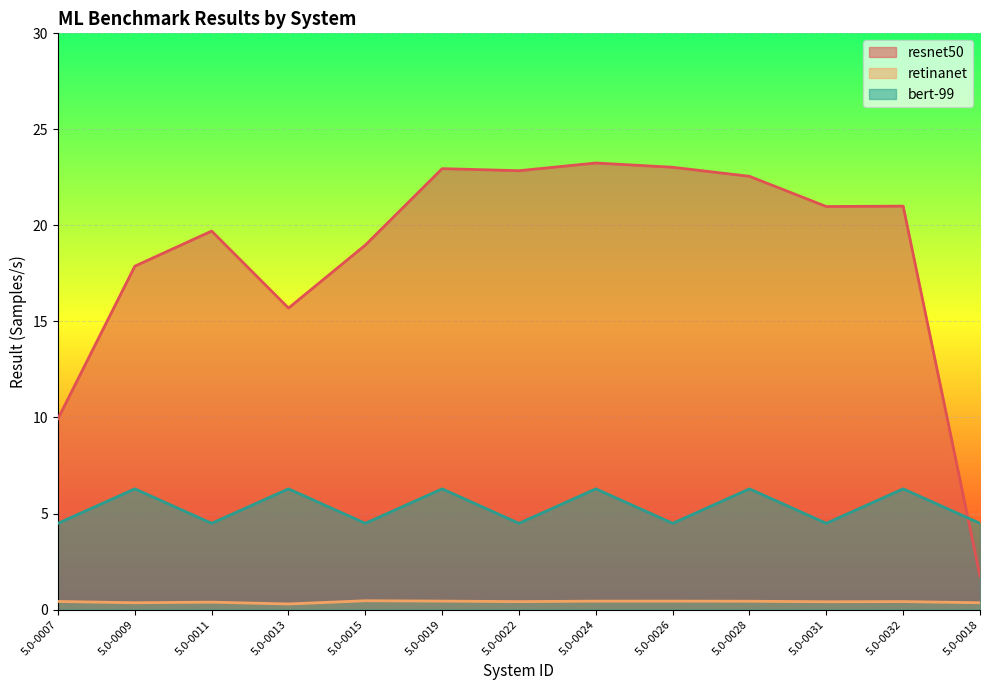

Reading left to right, transcribe all the data shown in this chart.

resnet50: 5.0-0007=9.9	5.0-0009=17.9	5.0-0011=19.7	5.0-0013=15.7	5.0-0015=19.0	5.0-0019=23.0	5.0-0022=22.8	5.0-0024=23.2	5.0-0026=23.0	5.0-0028=22.6	5.0-0031=21.0	5.0-0032=21.0	5.0-0018=1.7
retinanet: 5.0-0007=0.4	5.0-0009=0.4	5.0-0011=0.4	5.0-0013=0.3	5.0-0015=0.5	5.0-0019=0.4	5.0-0022=0.4	5.0-0024=0.4	5.0-0026=0.4	5.0-0028=0.4	5.0-0031=0.4	5.0-0032=0.4	5.0-0018=0.4
bert-99: 5.0-0007=4.5	5.0-0009=6.3	5.0-0011=4.5	5.0-0013=6.3	5.0-0015=4.5	5.0-0019=6.3	5.0-0022=4.5	5.0-0024=6.3	5.0-0026=4.5	5.0-0028=6.3	5.0-0031=4.5	5.0-0032=6.3	5.0-0018=4.5